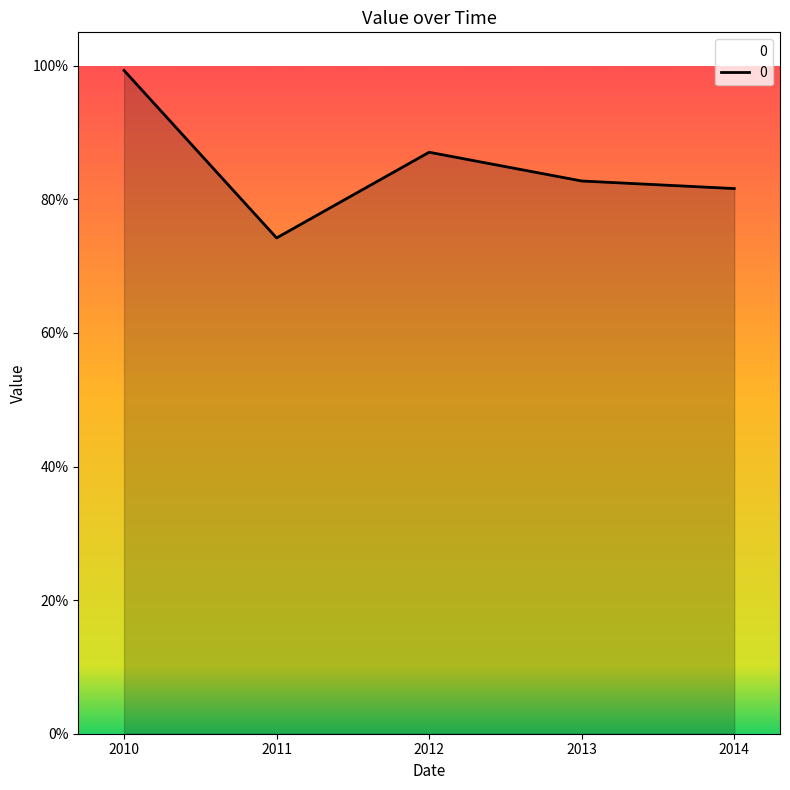

What is the maximum value shown in the chart?

1.0